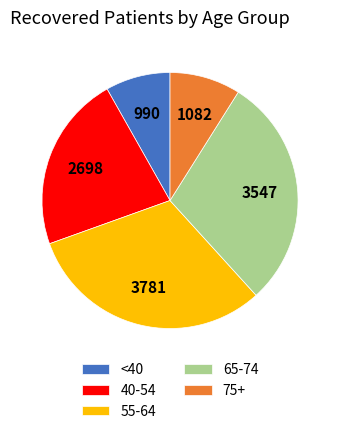

Is the sum of <40 and 75+ greater than half?

No